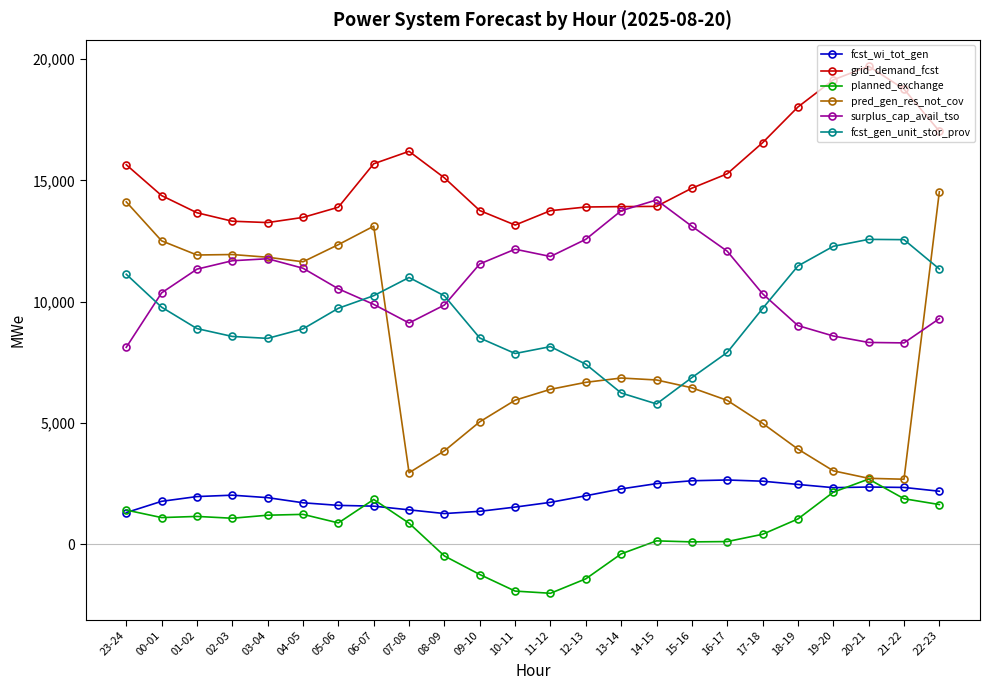

At which category is the sum across all series the highest?

22-23